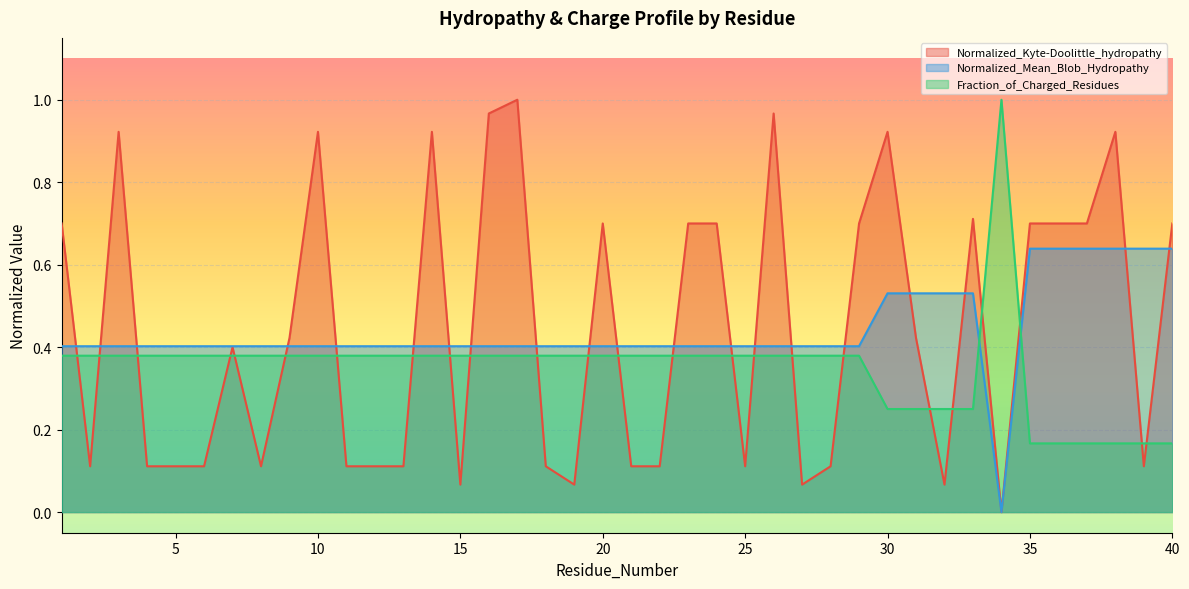

Reading left to right, transcribe all the data shown in this chart.

Normalized_Kyte-Doolittle_hydropathy: 1=0.7	2=0.1	3=0.9	4=0.1	5=0.1	6=0.1	7=0.4	8=0.1	9=0.4	10=0.9	11=0.1	12=0.1	13=0.1	14=0.9	15=0.1	16=1.0	17=1.0	18=0.1	19=0.1	20=0.7	21=0.1	22=0.1	23=0.7	24=0.7	25=0.1	26=1.0	27=0.1	28=0.1	29=0.7	30=0.9	31=0.4	32=0.1	33=0.7	34=0.0	35=0.7	36=0.7	37=0.7	38=0.9	39=0.1	40=0.7
Normalized_Mean_Blob_Hydropathy: 1=0.4	2=0.4	3=0.4	4=0.4	5=0.4	6=0.4	7=0.4	8=0.4	9=0.4	10=0.4	11=0.4	12=0.4	13=0.4	14=0.4	15=0.4	16=0.4	17=0.4	18=0.4	19=0.4	20=0.4	21=0.4	22=0.4	23=0.4	24=0.4	25=0.4	26=0.4	27=0.4	28=0.4	29=0.4	30=0.5	31=0.5	32=0.5	33=0.5	34=0.0	35=0.6	36=0.6	37=0.6	38=0.6	39=0.6	40=0.6
Fraction_of_Charged_Residues: 1=0.4	2=0.4	3=0.4	4=0.4	5=0.4	6=0.4	7=0.4	8=0.4	9=0.4	10=0.4	11=0.4	12=0.4	13=0.4	14=0.4	15=0.4	16=0.4	17=0.4	18=0.4	19=0.4	20=0.4	21=0.4	22=0.4	23=0.4	24=0.4	25=0.4	26=0.4	27=0.4	28=0.4	29=0.4	30=0.2	31=0.2	32=0.2	33=0.2	34=1.0	35=0.2	36=0.2	37=0.2	38=0.2	39=0.2	40=0.2